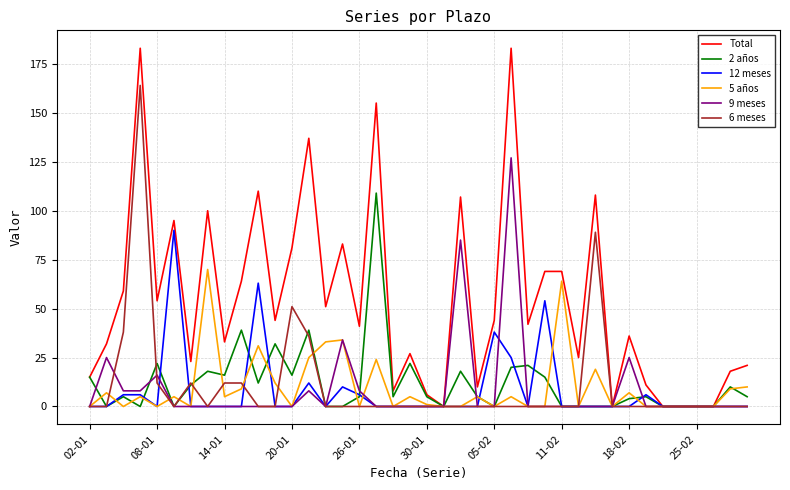

Which series has the largest total across all categories?

Total